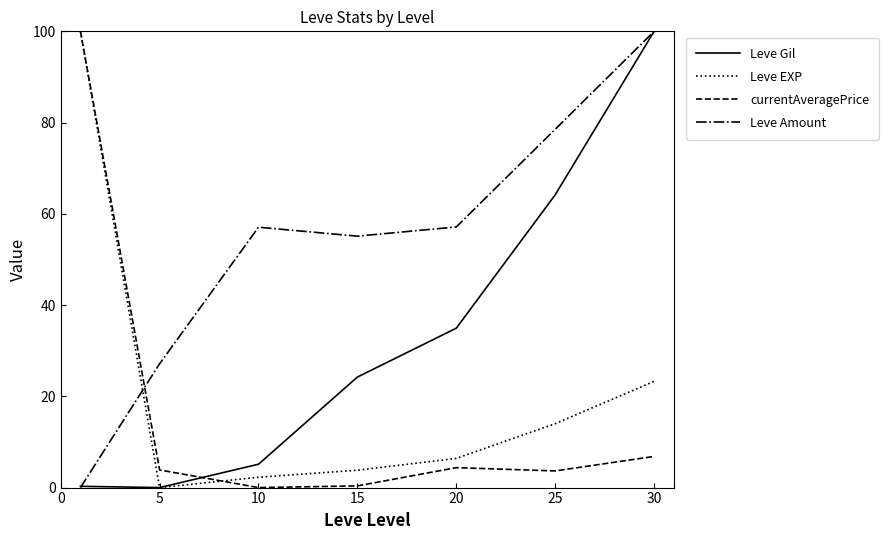

What is the greatest value displayed?

100.0